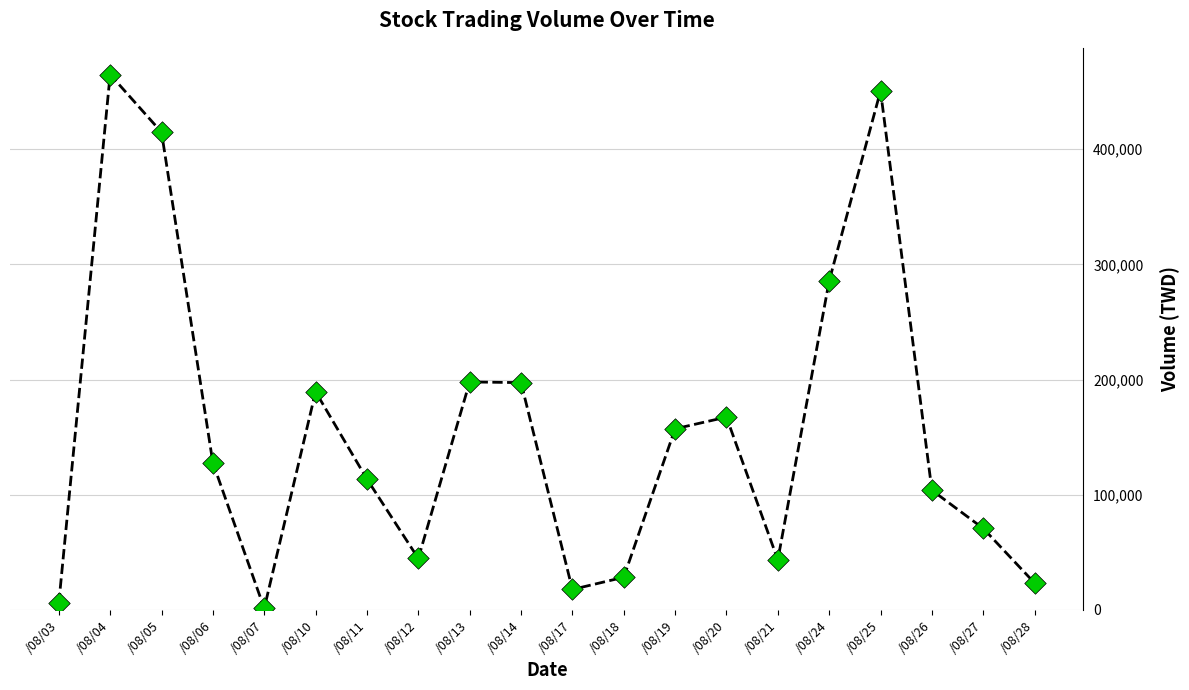

What is the change in value from /08/04 to /08/07?

-463680